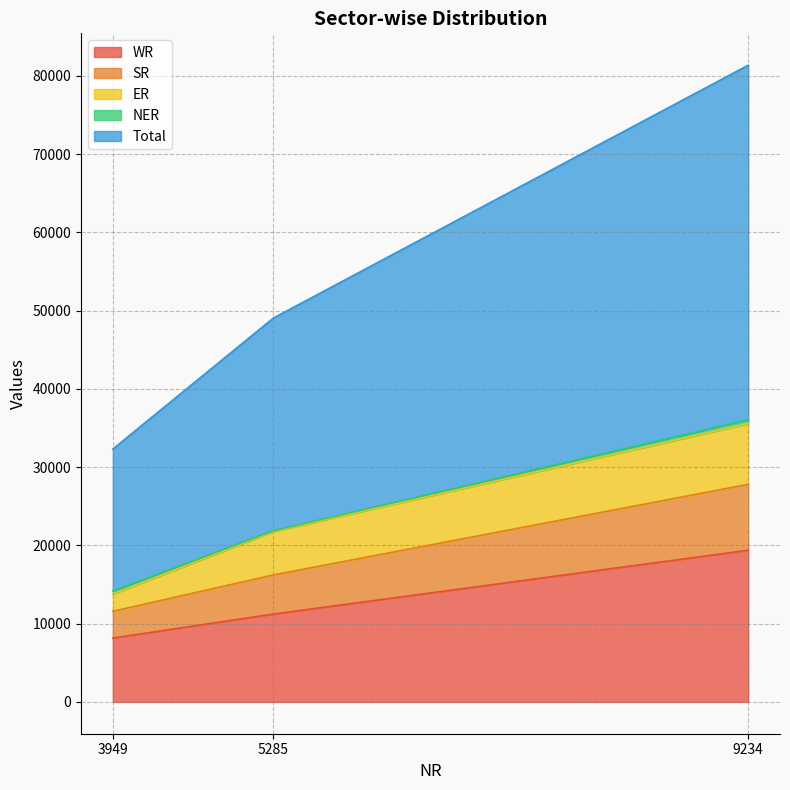

List the labels in order of SR value, largest first.

9234, 5285, 3949